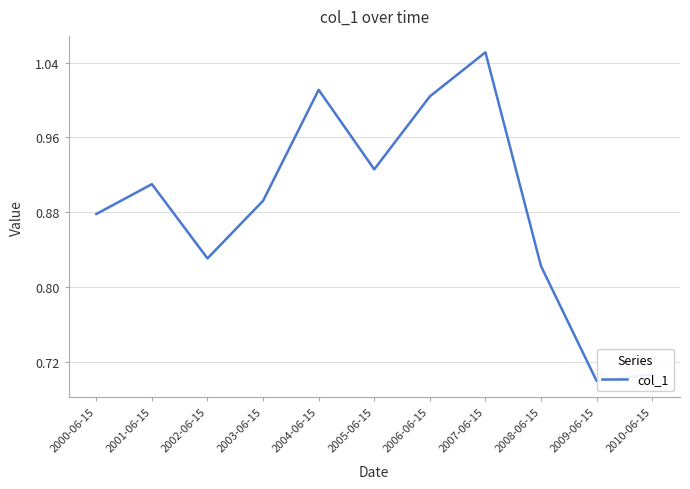

Between 2005-06-15 and 2008-06-15, which is larger?

2005-06-15